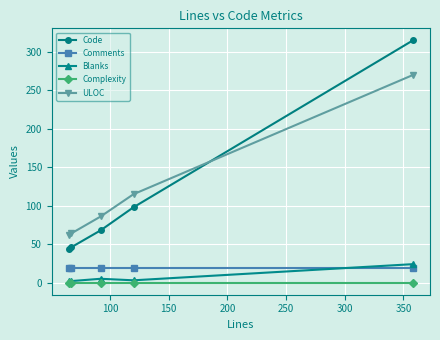

True or false: Complexity and Comments cross at least once.

False